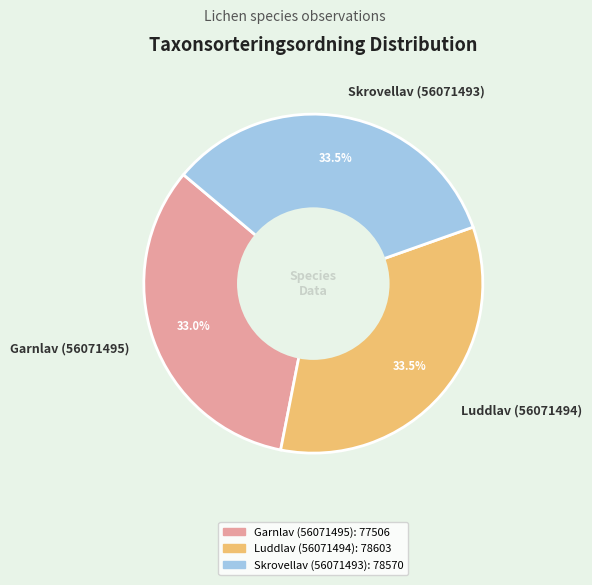

How many segments does this pie chart have?

3